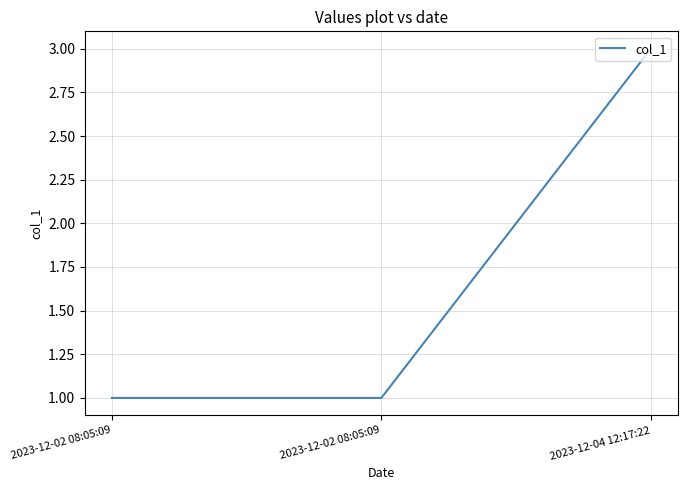

How many lines are shown in the chart?

1